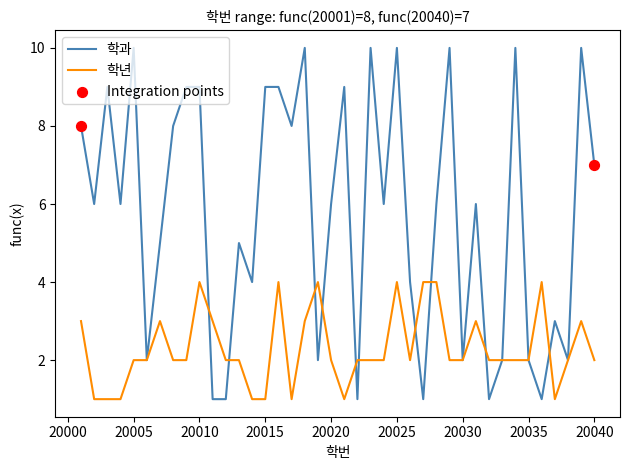

Which series has the largest range (max minus min)?

학과